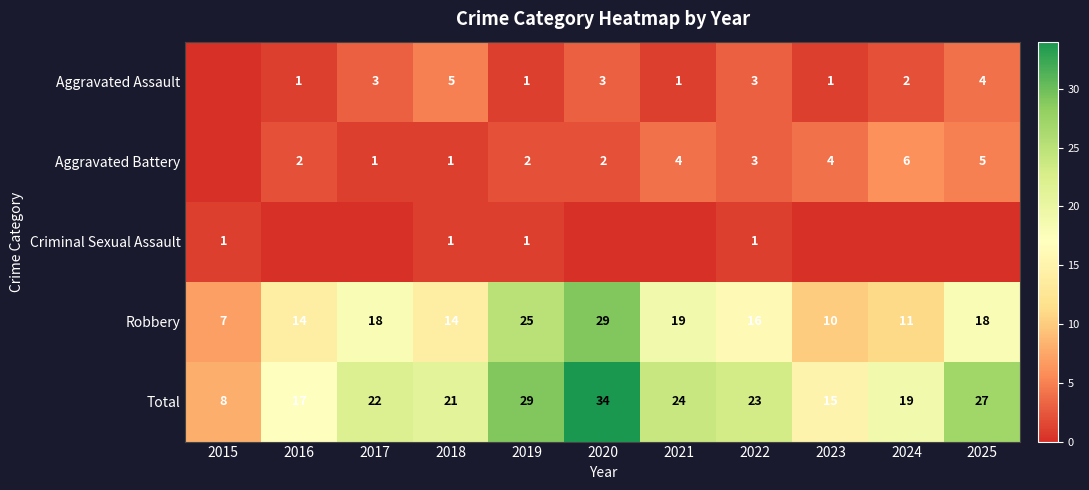

What is the minimum value for Total?

8